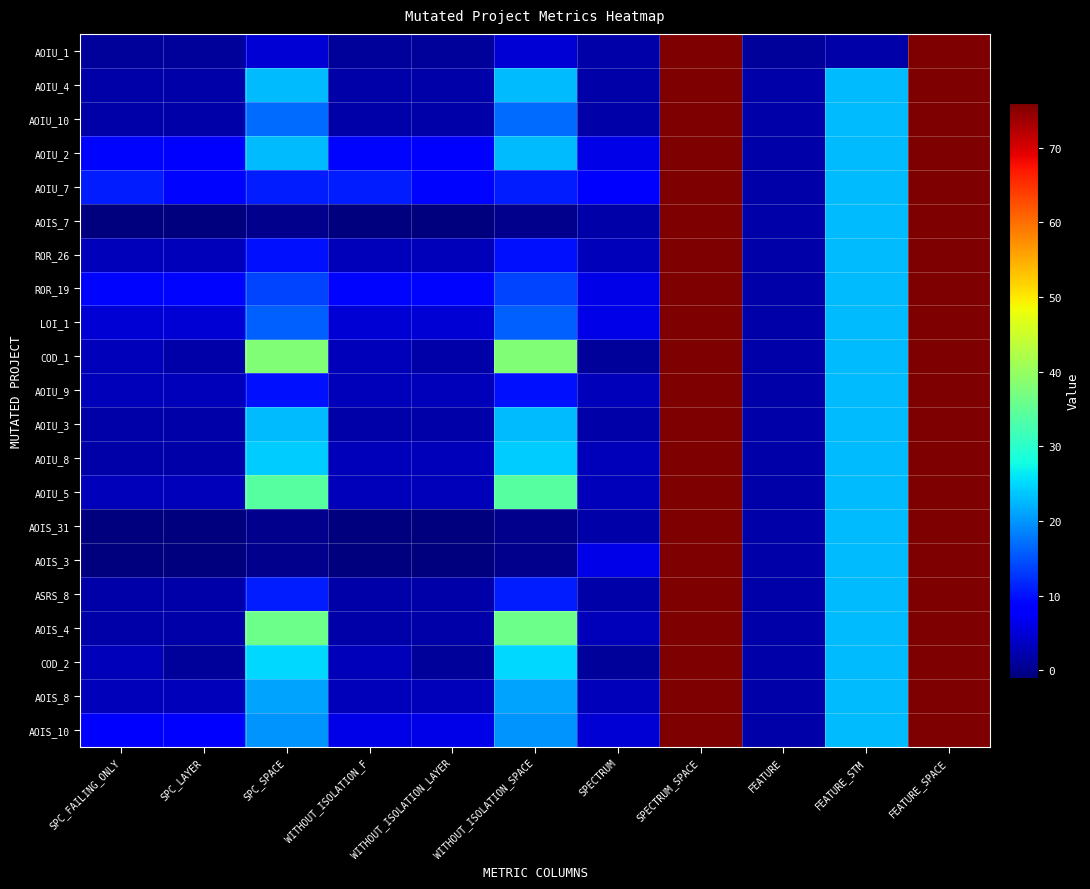

What is the difference between the highest and lowest values at FEATURE?

1